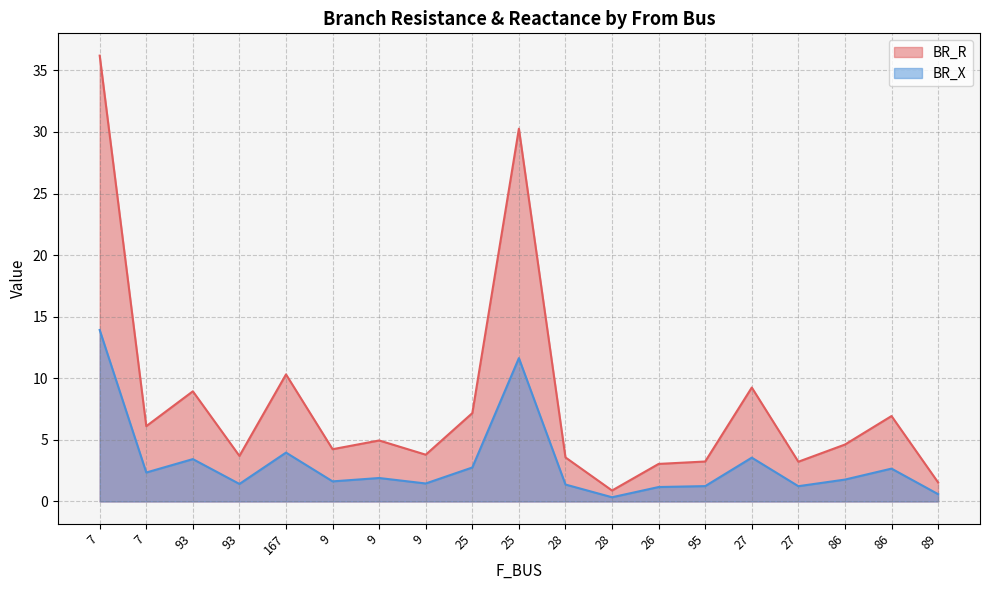

What is the difference between the highest and lowest values at 25?

4.4